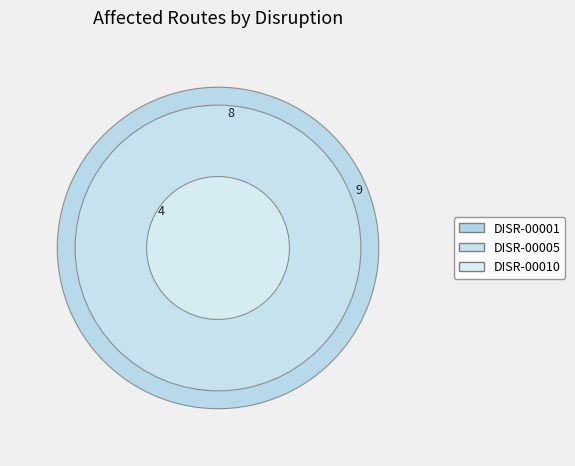

Does DISR-00001 account for over 50% of the chart?

No